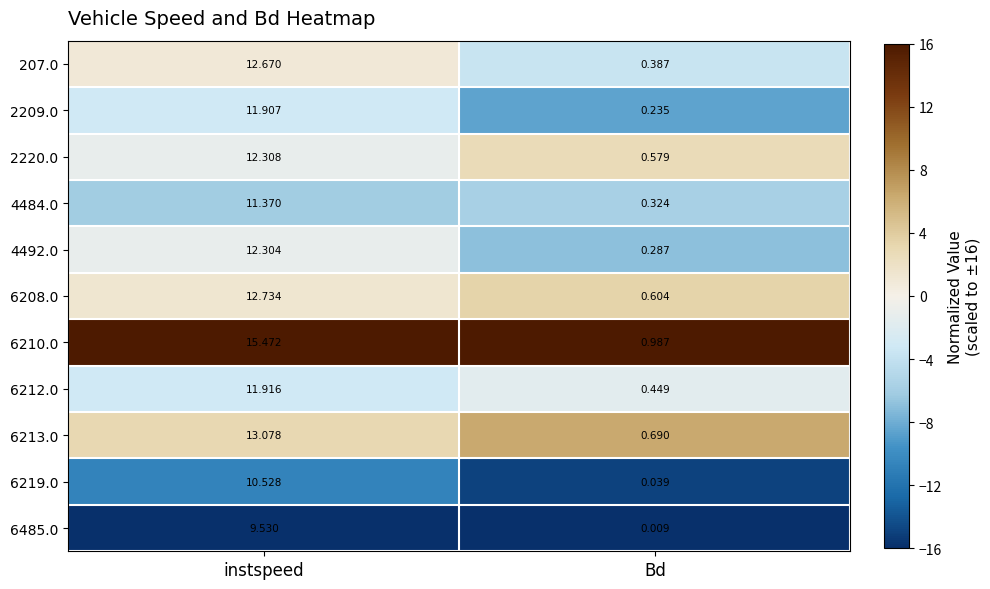

At which category is the sum across all series the highest?

instspeed